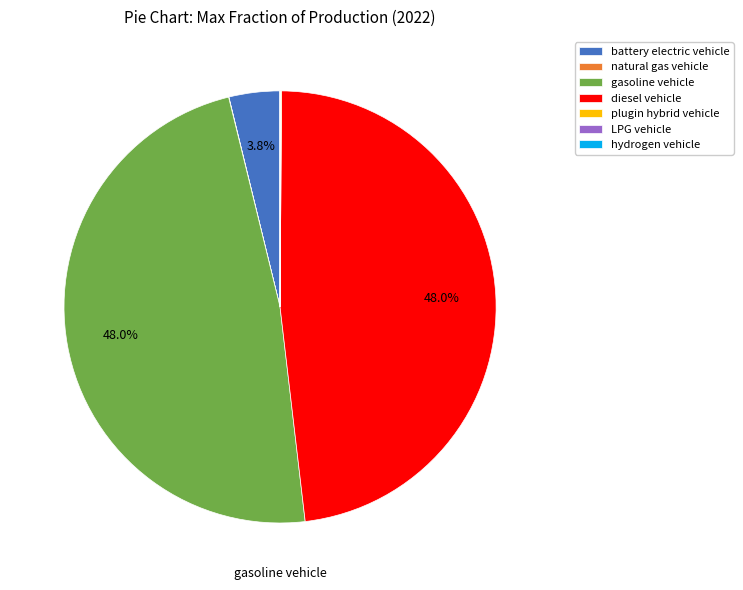

To the nearest percent, what percentage of the pie is gasoline vehicle?

48%